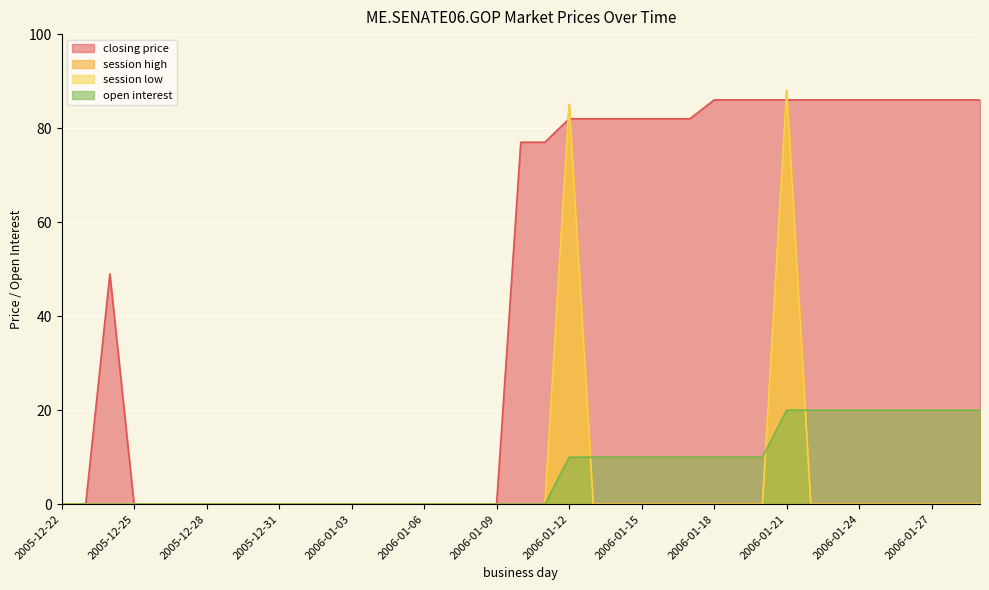

How many times do closing price and session high cross each other?

4